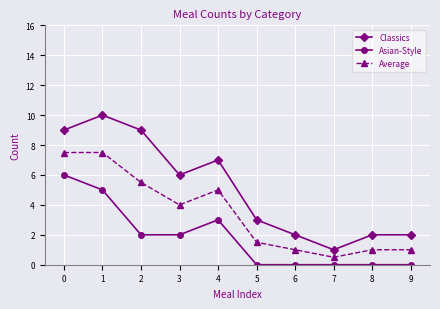

Is it true that Classics equals 6.0 at 3?

True